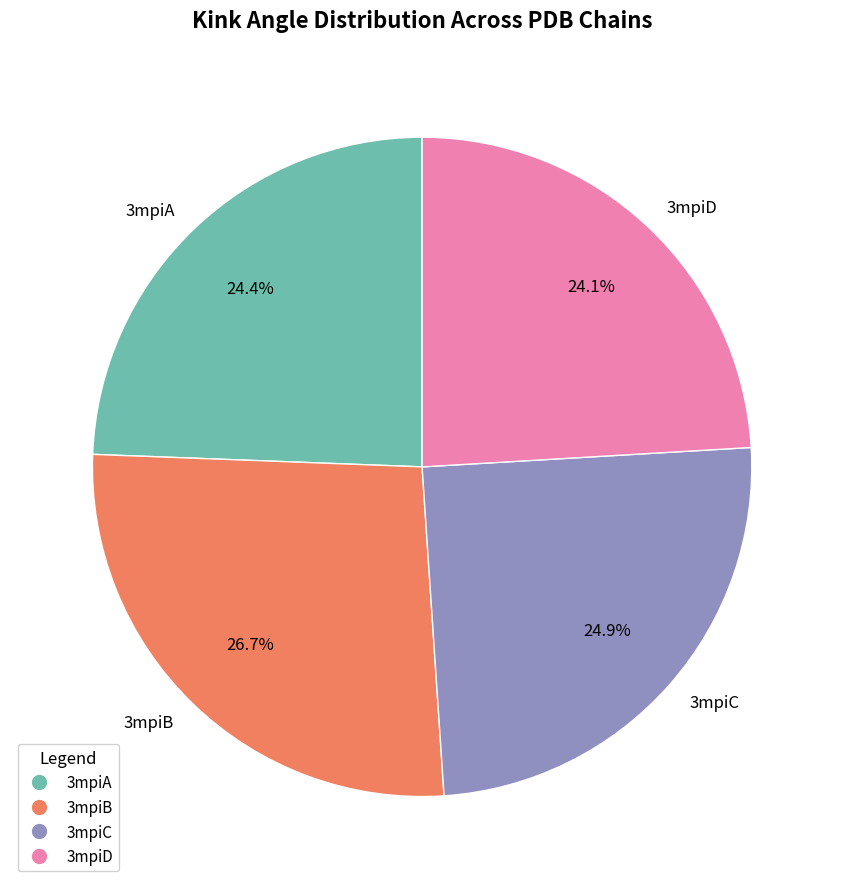

Which has a higher value, 3mpiD or 3mpiC?

3mpiC